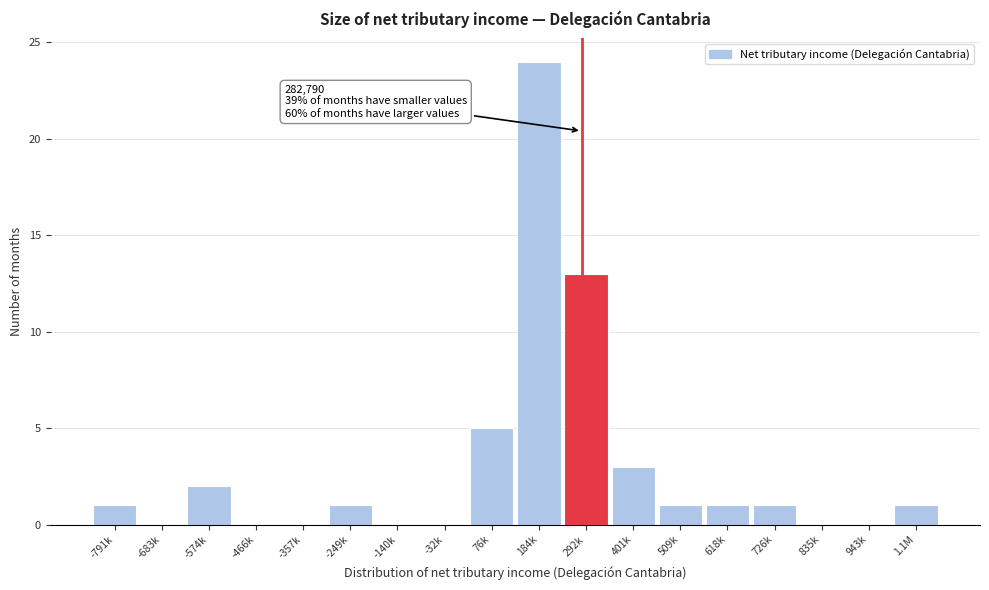

Reading left to right, list all the values displayed in this chart.

-791k=1	-683k=0	-574k=2	-466k=0	-357k=0	-249k=1	-140k=0	-32k=0	76k=5	184k=24	292k=13	401k=3	509k=1	618k=1	726k=1	835k=0	943k=0	1.1M=1